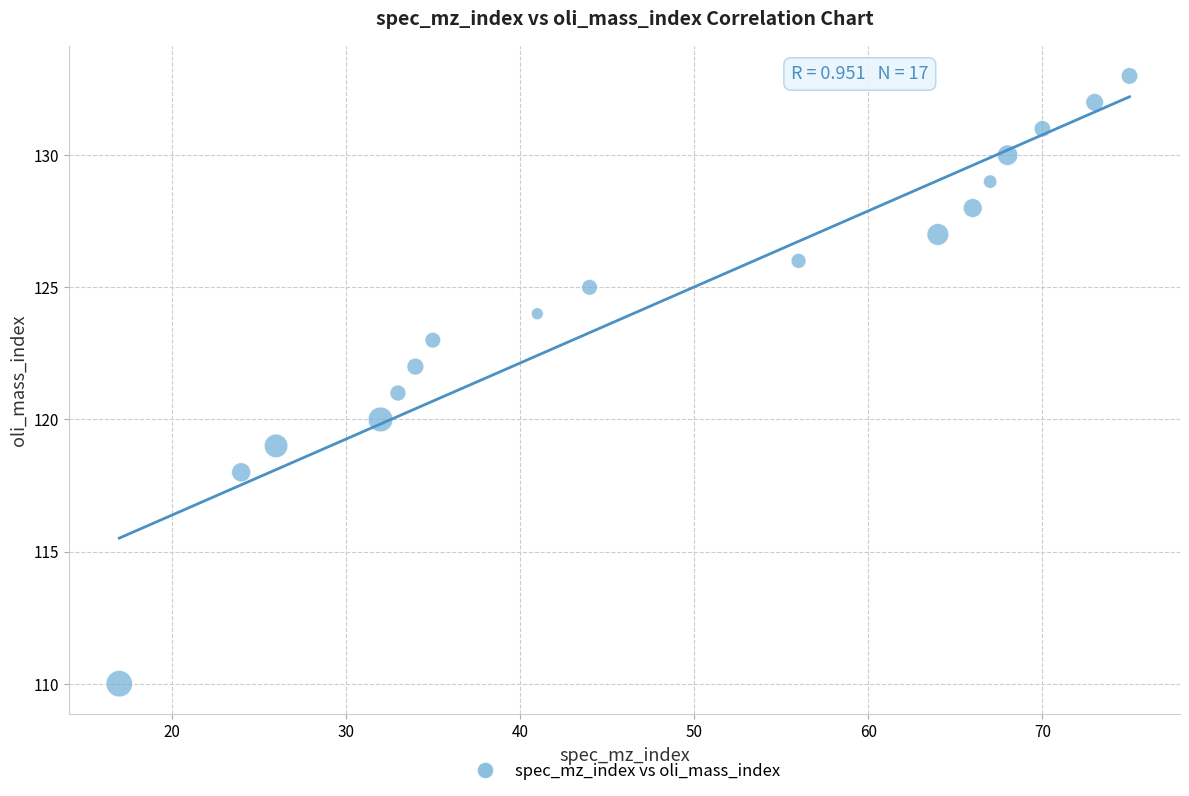

What is the range of Y values (max minus min)?

23